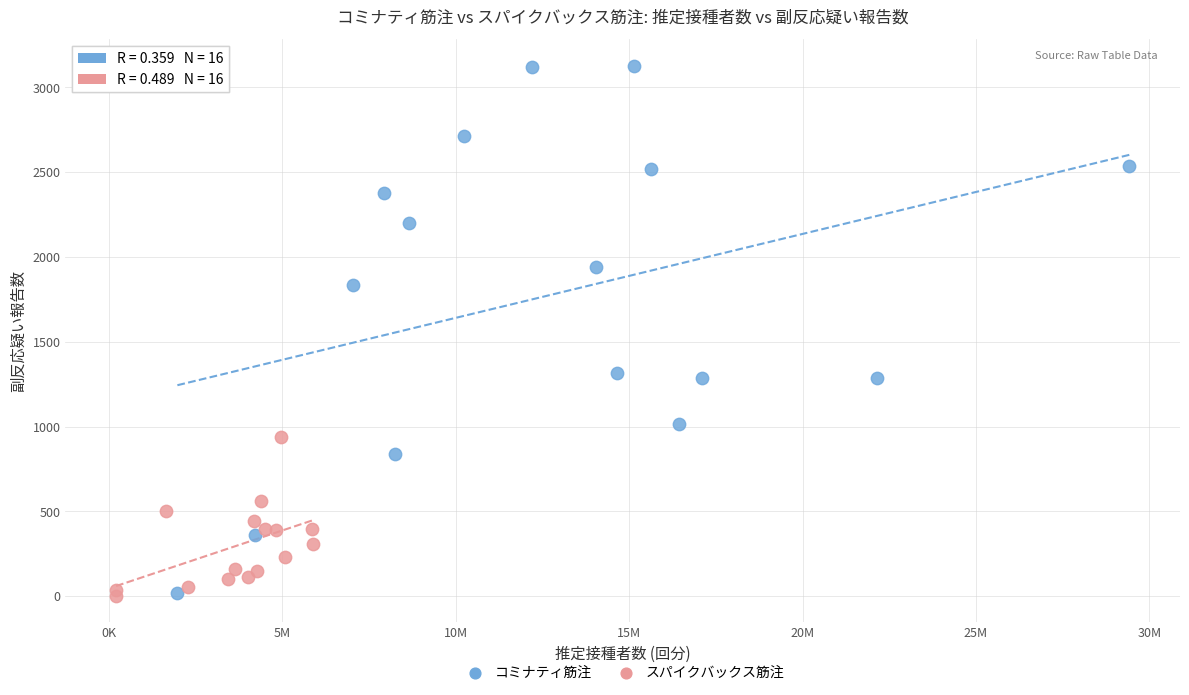

Which series reaches the maximum Y coordinate?

コミナティ筋注